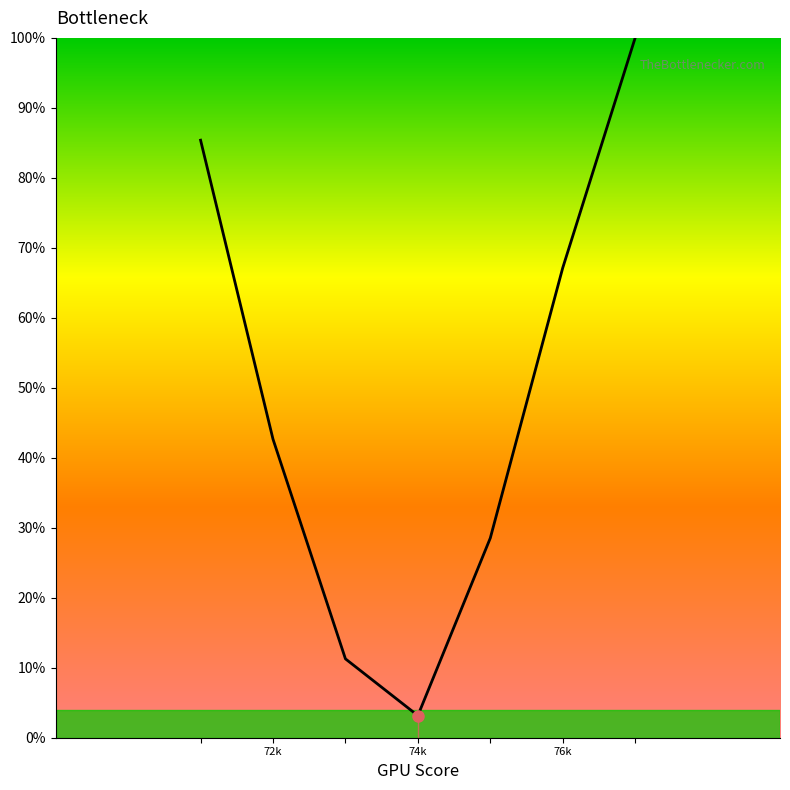

True or false: the data has more than 1 interior local peaks.

False